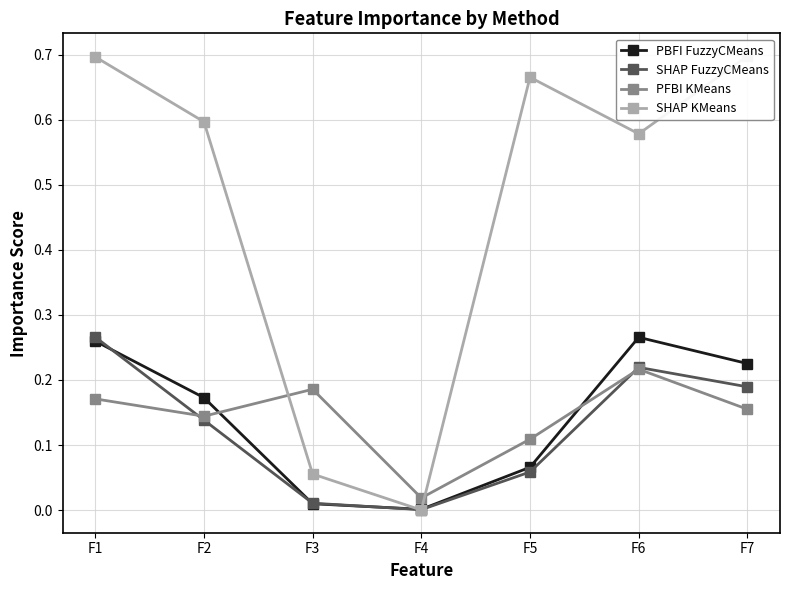

Does the chart display data point markers on the line(s)?

Yes